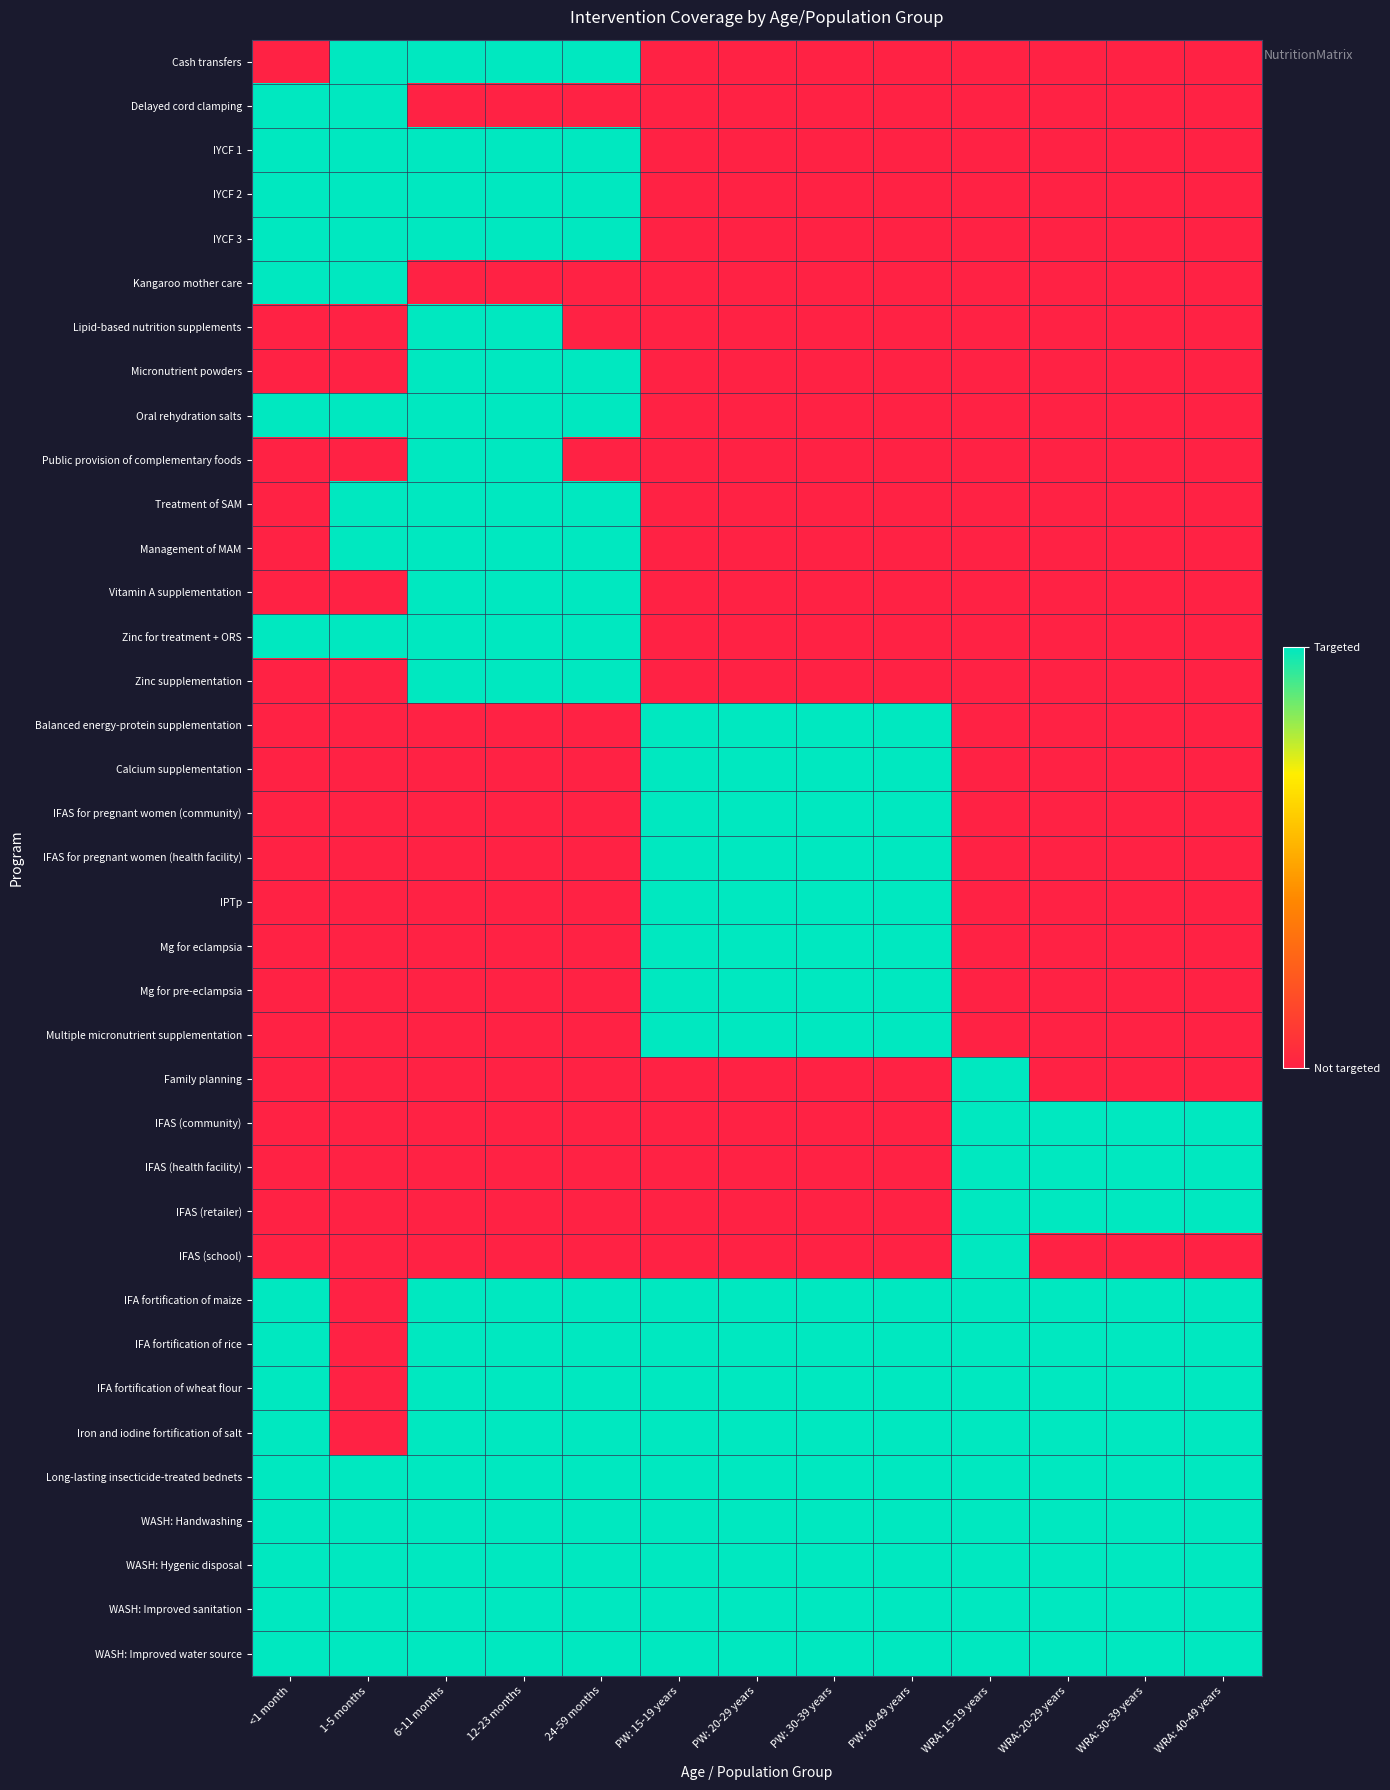

Which label corresponds to the smallest value in the chart?

<1 month